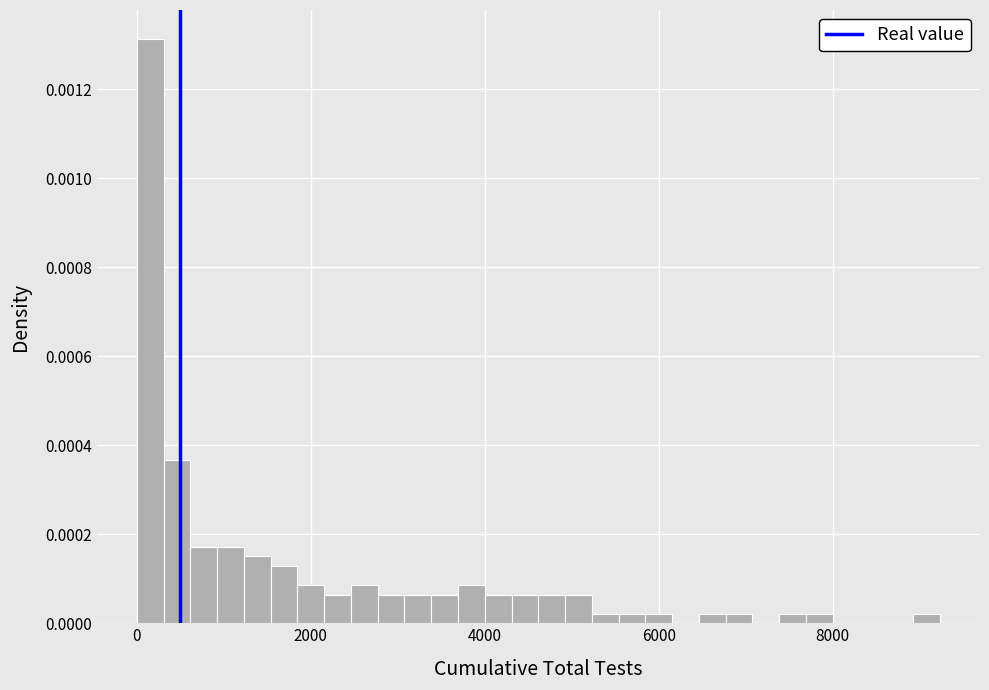

Read against the x-axis, roughly where is the centre of the tallest bar?

200